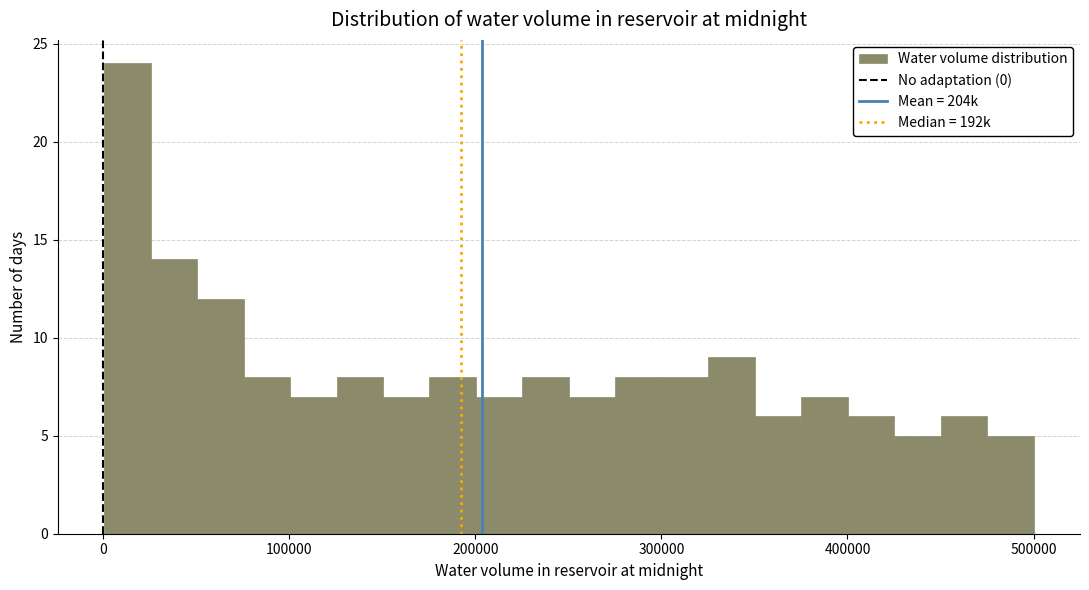

Read against the x-axis, roughly where is the centre of the tallest bar?

10000